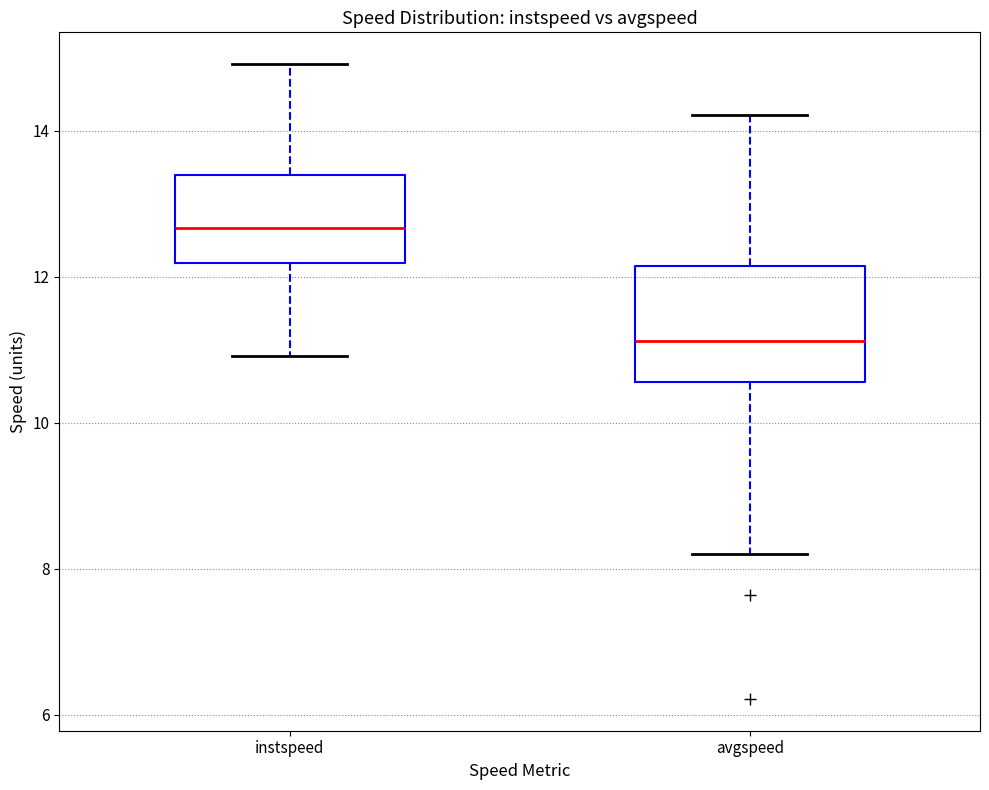

Reading left to right, read every box against the y-axis: the position of its median line, the range the box covers, and the ends of its whiskers. The values are not printed on the chart, so give them approximately, as read against the axis.

instspeed: median 12.6, box 12.2 to 13.4, whiskers 11.0 to 15.0
avgspeed: median 11.2, box 10.6 to 12.2, whiskers 8.2 to 14.2